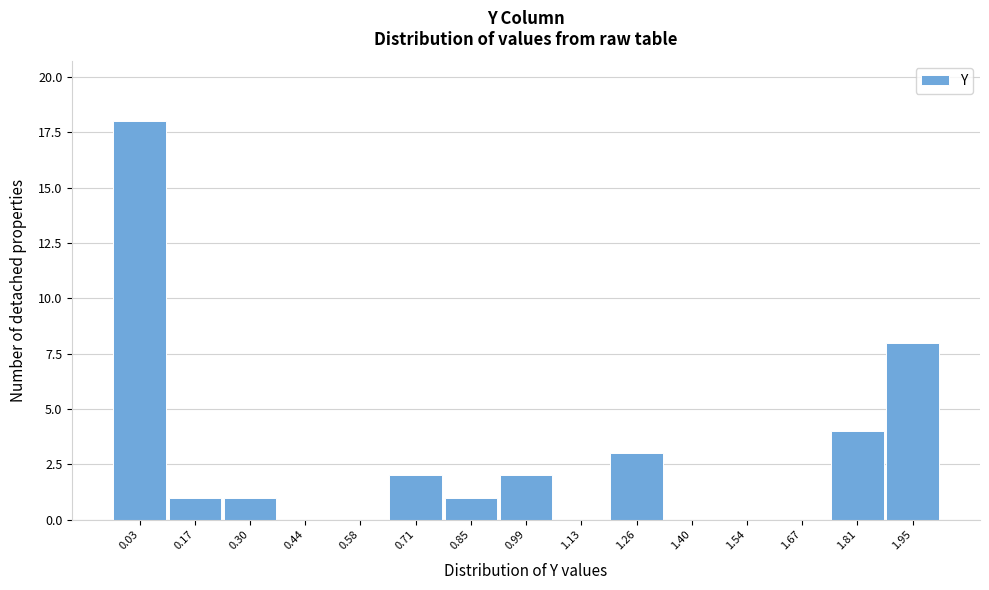

Reading left to right, extract all data points from this chart.

0.03=18	0.17=1	0.30=1	0.44=0	0.58=0	0.71=2	0.85=1	0.99=2	1.13=0	1.26=3	1.40=0	1.54=0	1.67=0	1.81=4	1.95=8